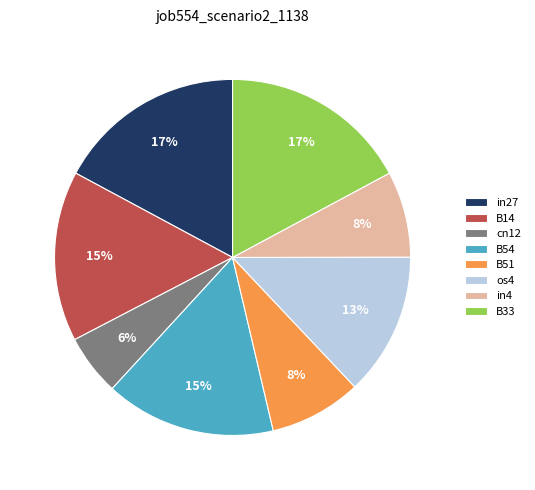

True or false: B51 accounts for 1% of the total.

False